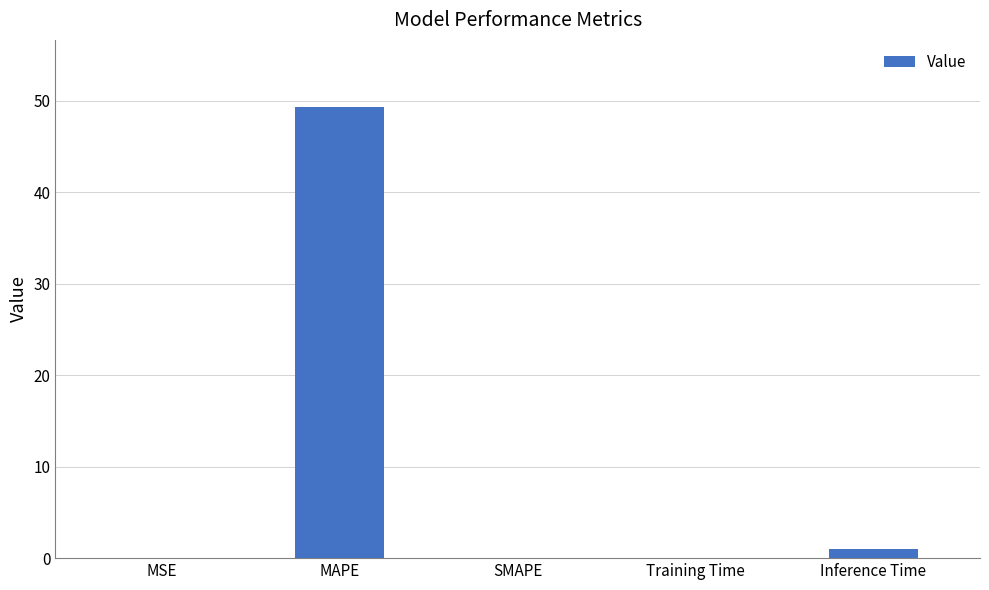

The chart shows a value of 11.6 at MAPE. True or false?

False